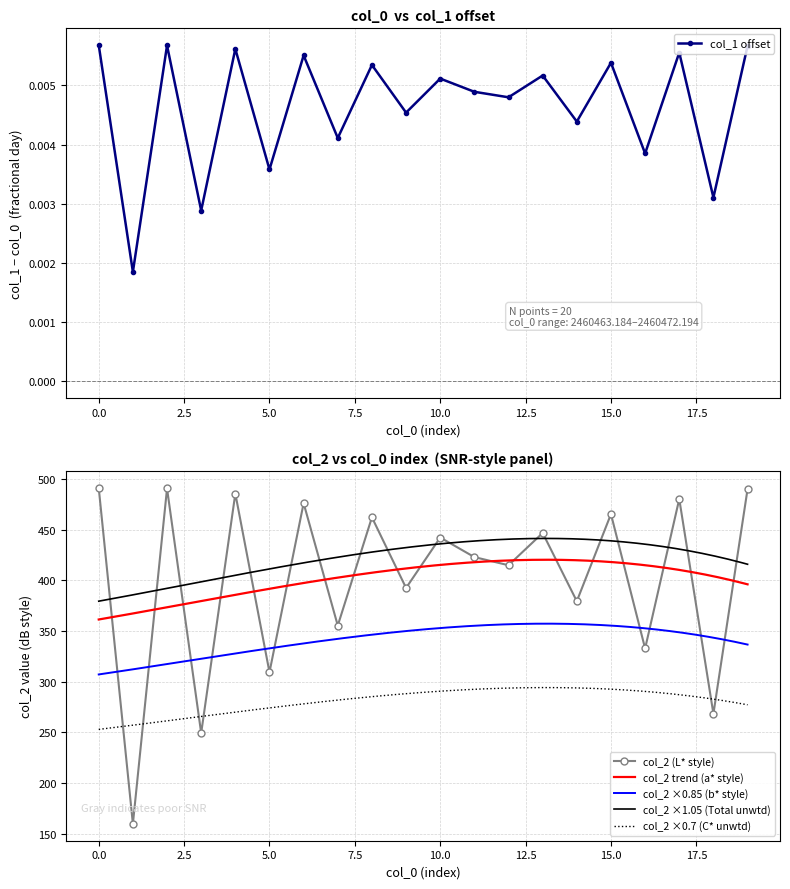

Count the number of categories in the chart.

20